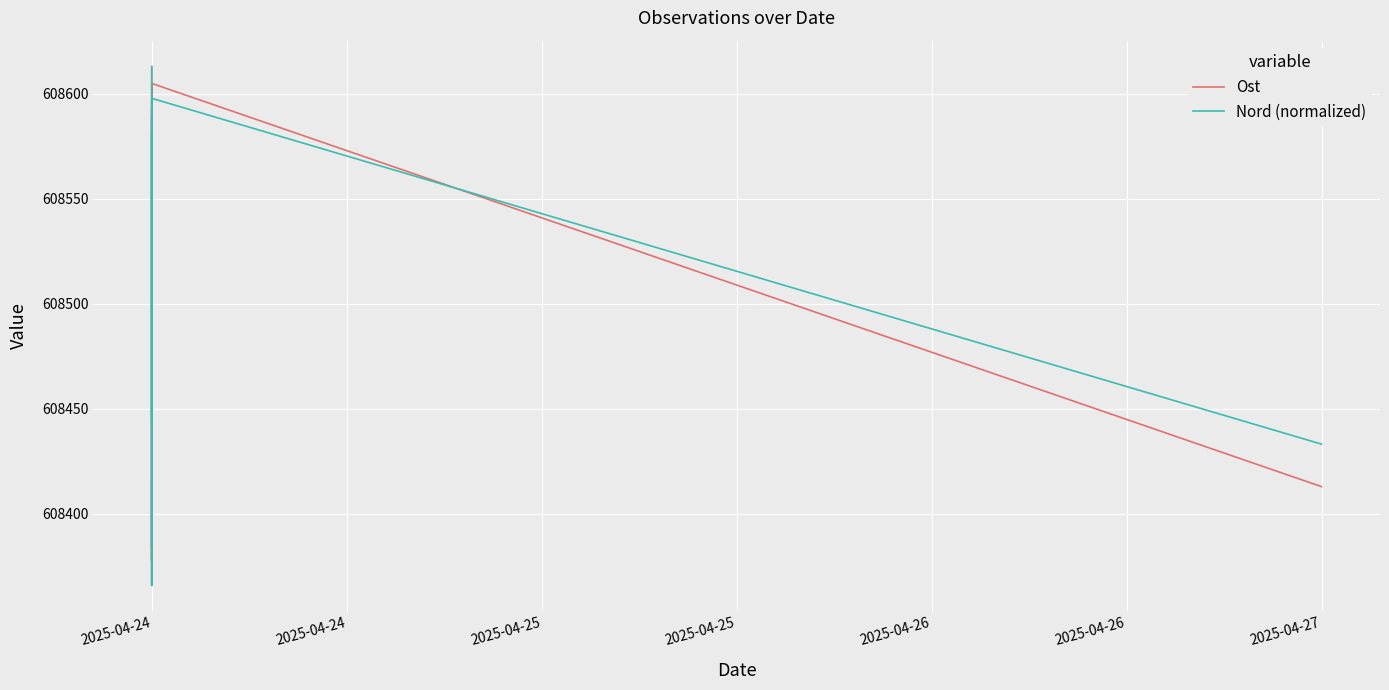

What is the value of the Ost point at the 2nd from the left?

608613.0